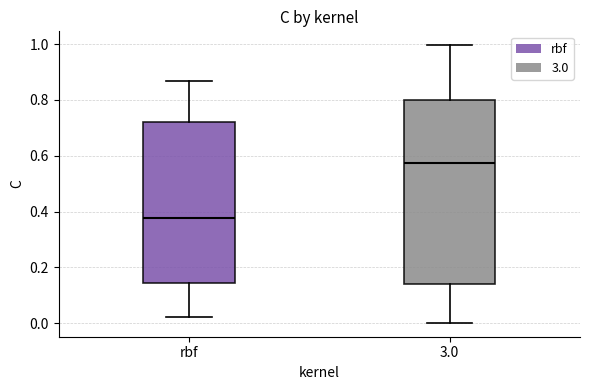

Reading left to right, transcribe this box plot: for each box, give where its median line is, the range the box spans, and where its two whiskers end, as read against the y-axis. The values are not printed on the chart, so give them approximately, as read against the axis.

rbf: median 0.38, box 0.14 to 0.72, whiskers 0.02 to 0.86
3.0: median 0.58, box 0.14 to 0.80, whiskers 0.00 to 1.00